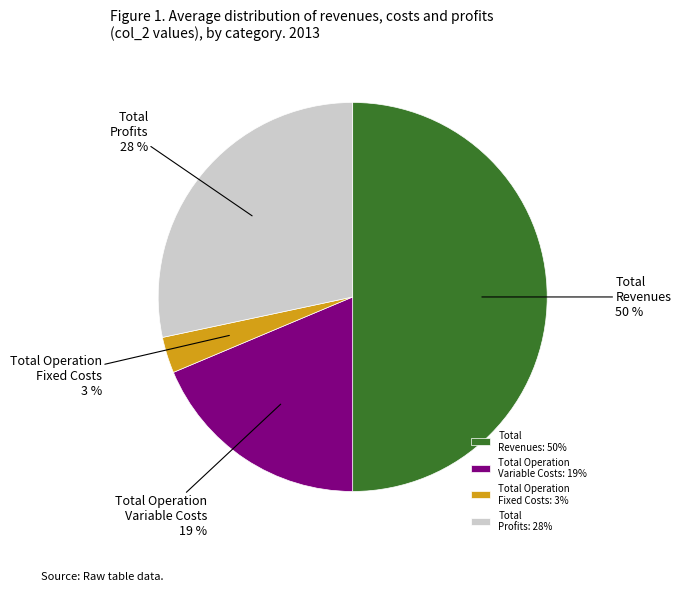

Does Total Profits account for over 50% of the chart?

No